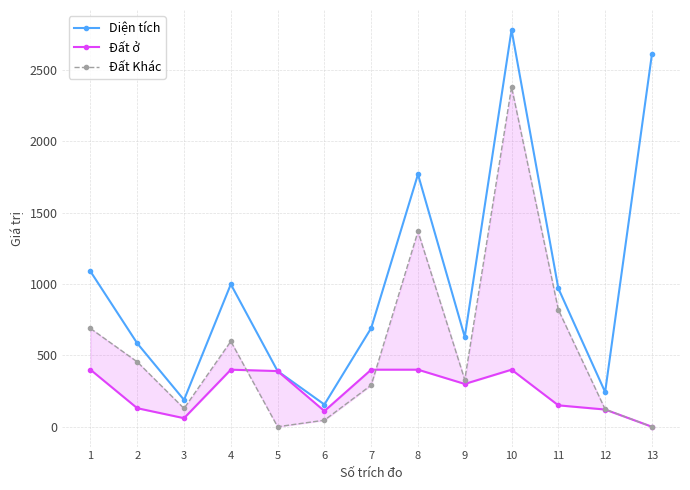

The value of Đất ở at 2 is 130.0. True or false?

True